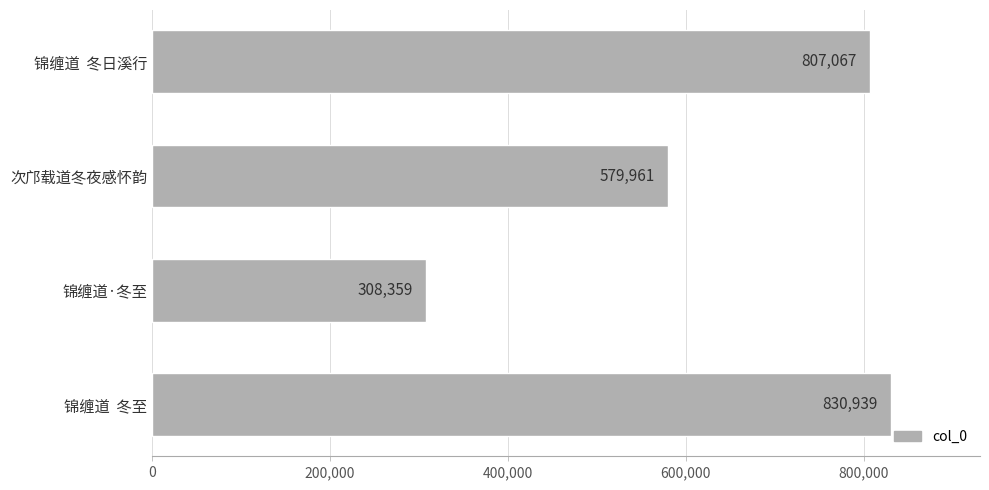

Reading top to bottom, what are all the values shown in this chart?

锦缠道  冬日溪行=807067	次邝载道冬夜感怀韵=579961	锦缠道·冬至=308359	锦缠道  冬至=830939